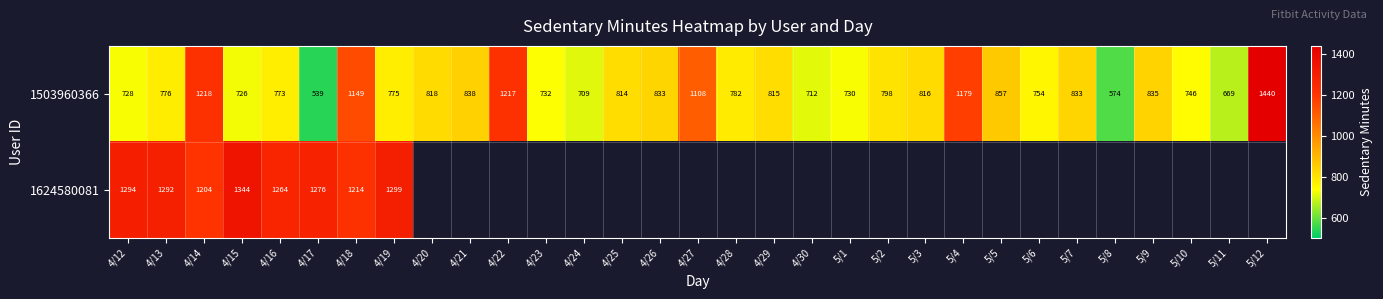

What is the sum of the 1503960366 values at 4/22 and 4/16?

1990